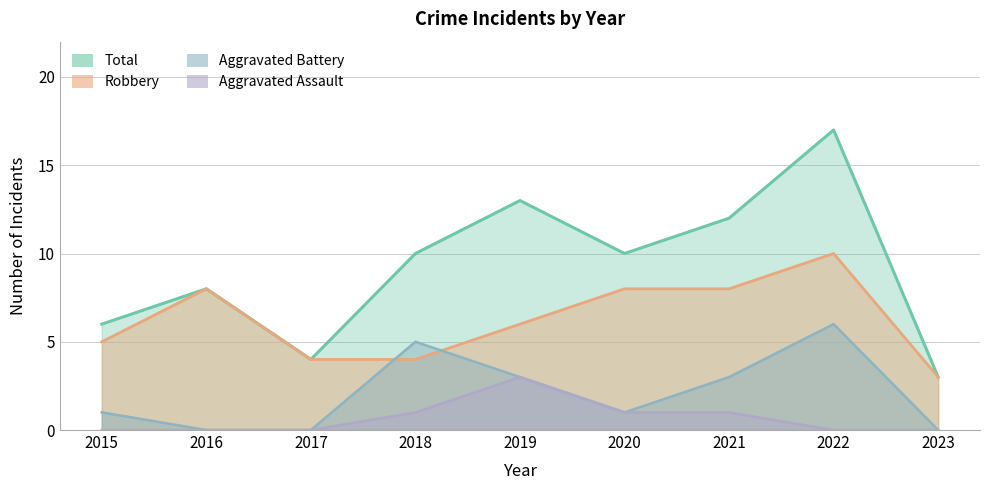

At 2023, list the series in order from smallest to largest.

Aggravated Assault, Aggravated Battery, Robbery, Total